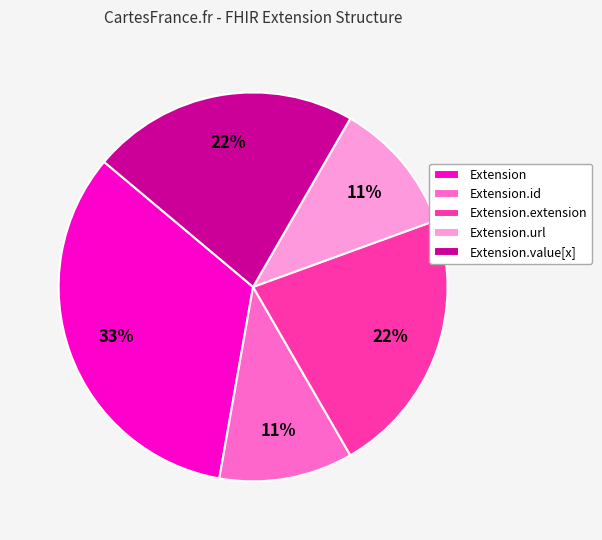

Is it true that Extension.value[x] is 22% of the pie?

True